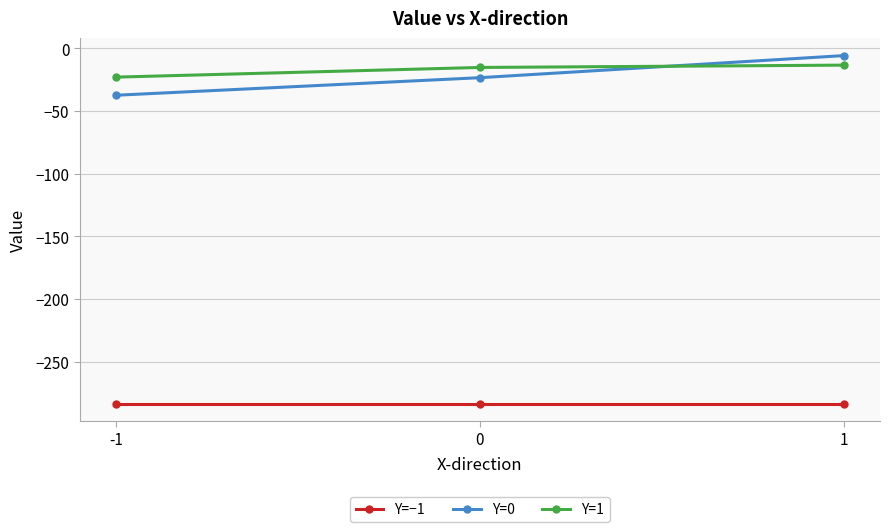

What is the total value across all series at 0?

-321.9